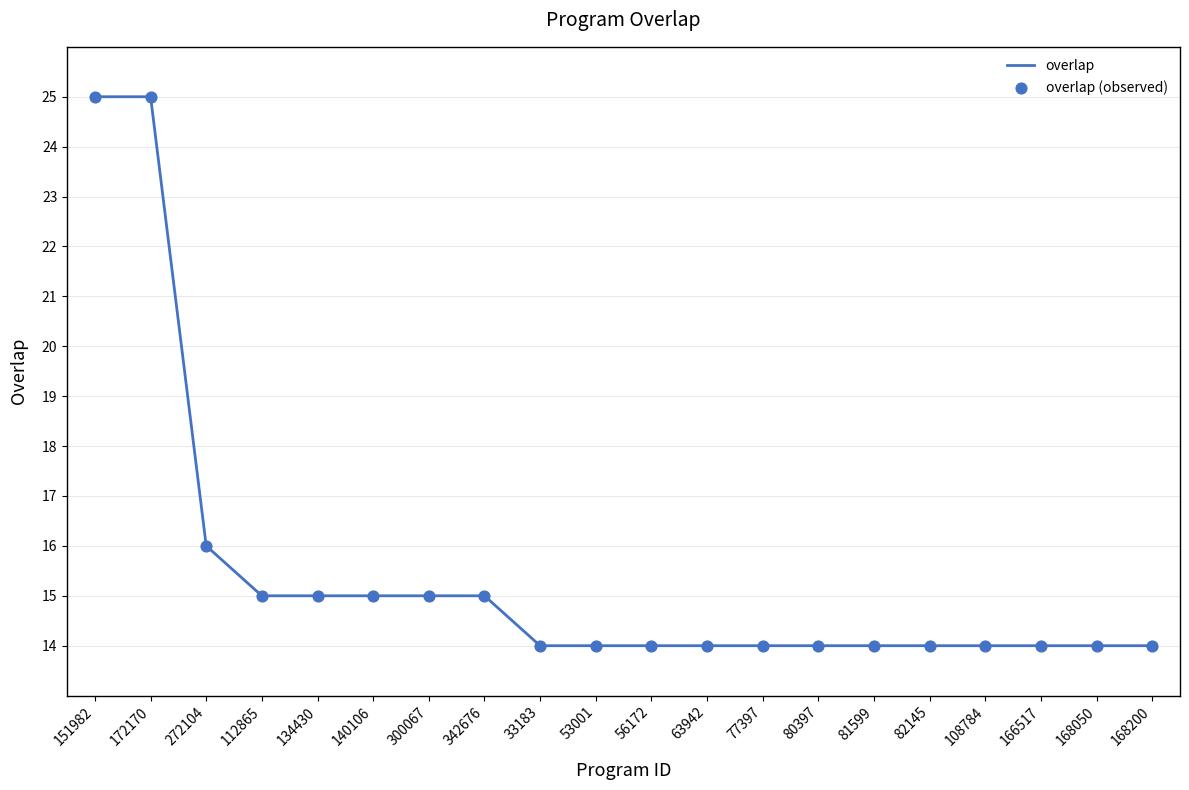

Which has a higher value, 272104 or 33183?

272104